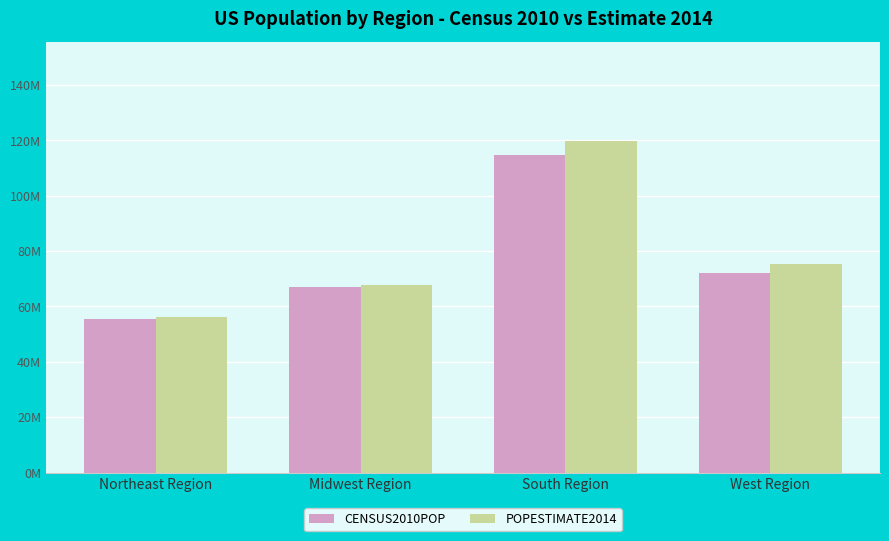

Does the chart contain any negative values?

No